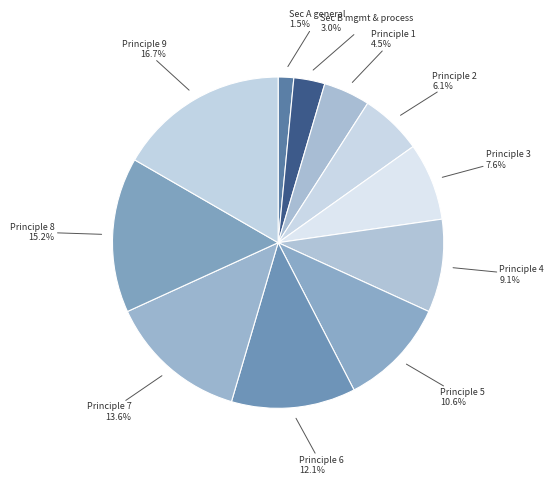

How many slices are in this pie chart?

11